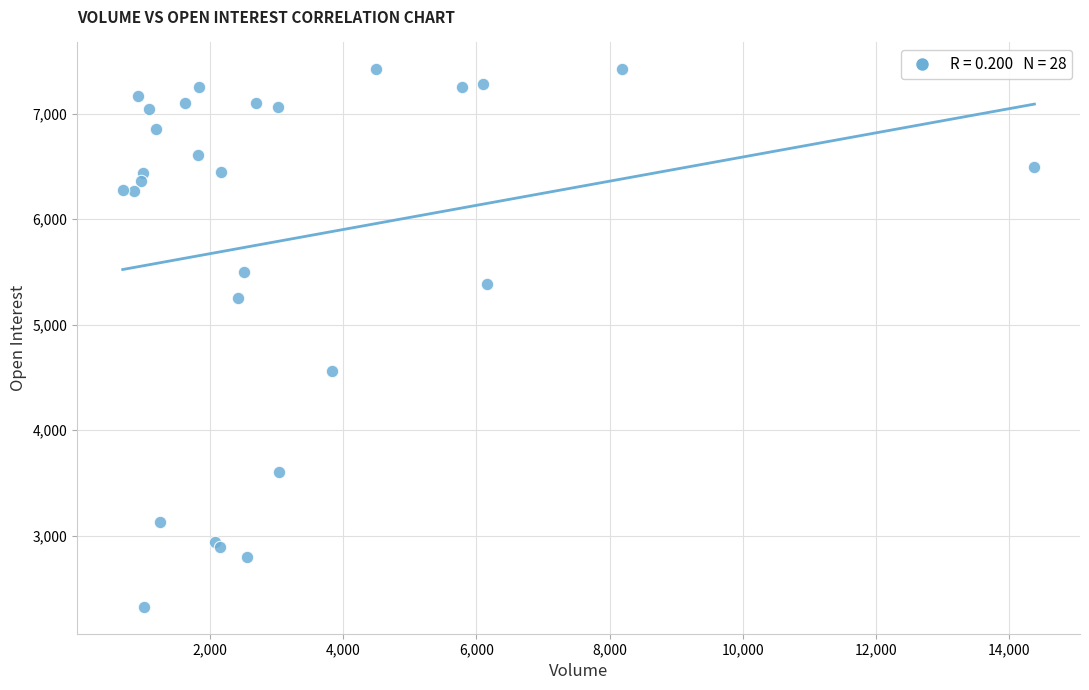

What Y value in the scatter plot is closest to 4873?

4562